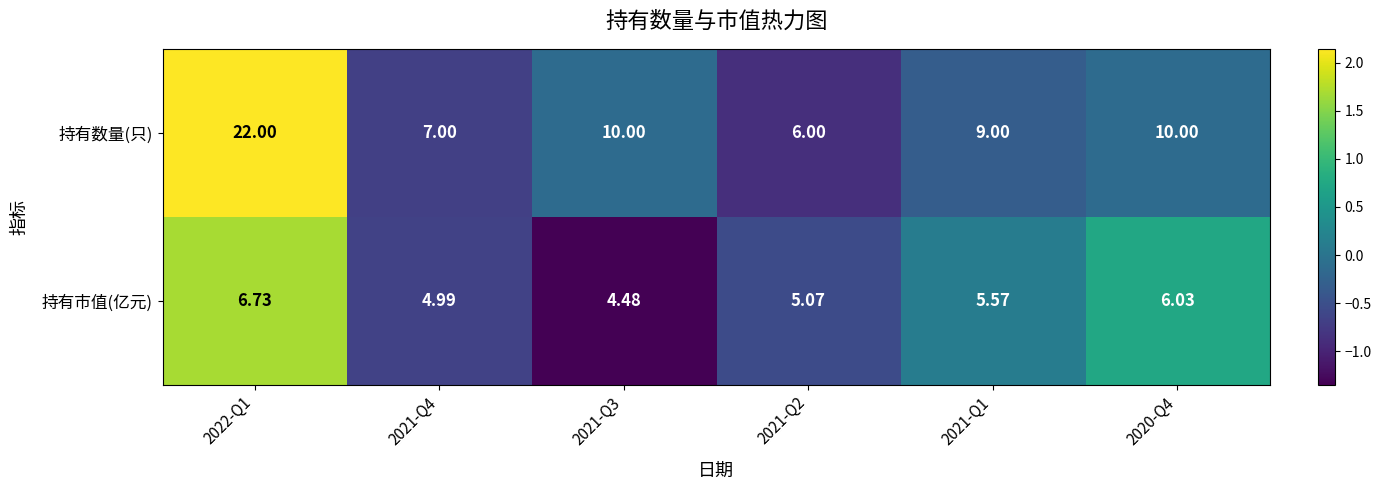

Which series changed the most between 2021-Q4 and 2021-Q2?

持有数量(只)